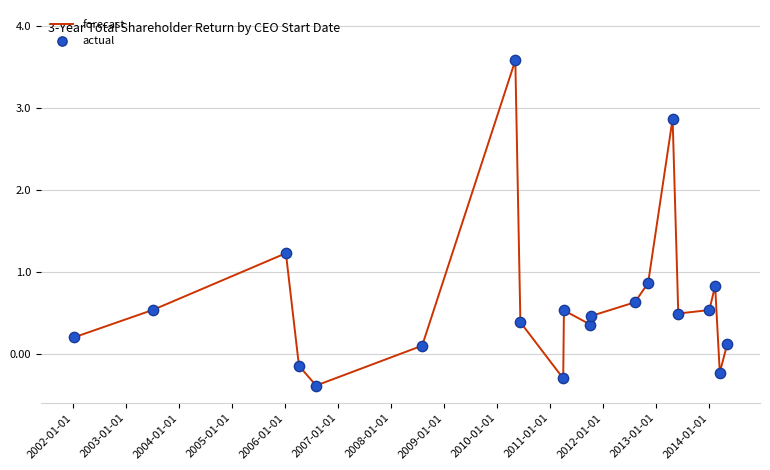

What is the greatest value displayed?

3.6